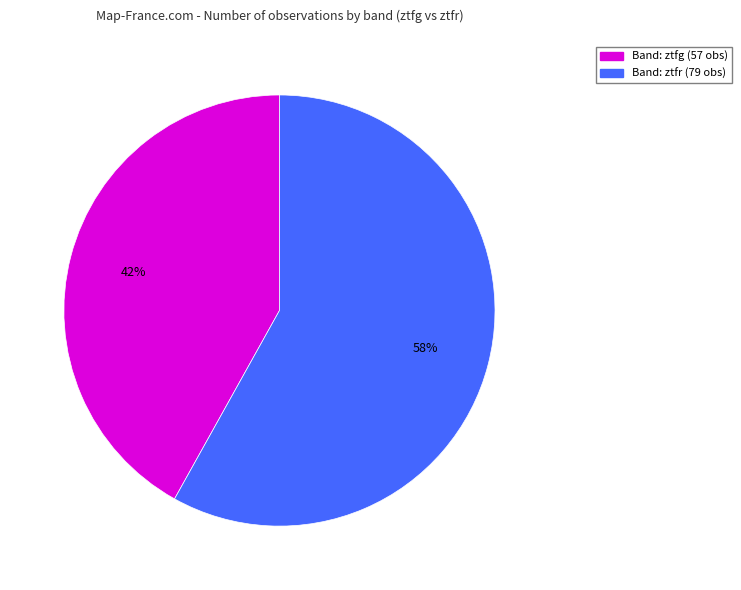

Is there a majority slice in this chart?

Yes